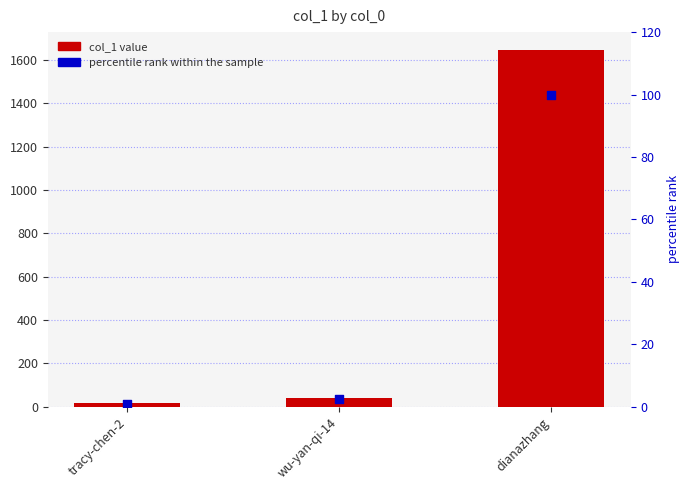

What is the total value across all series at wu-yan-qi-14?

42.4